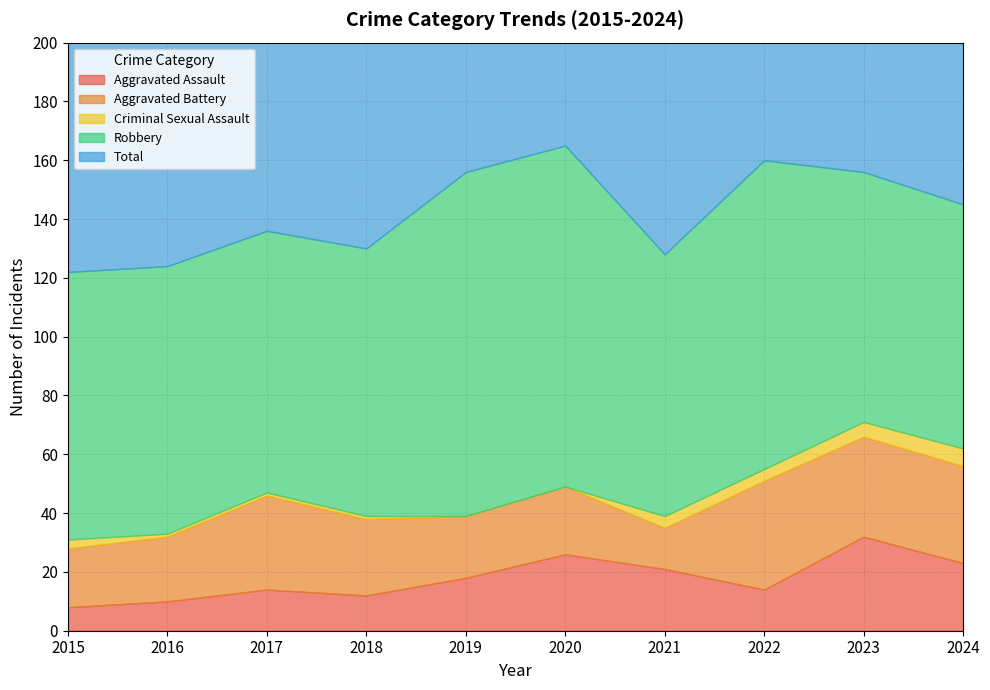

At how many categories does at least one series exceed 47?

10